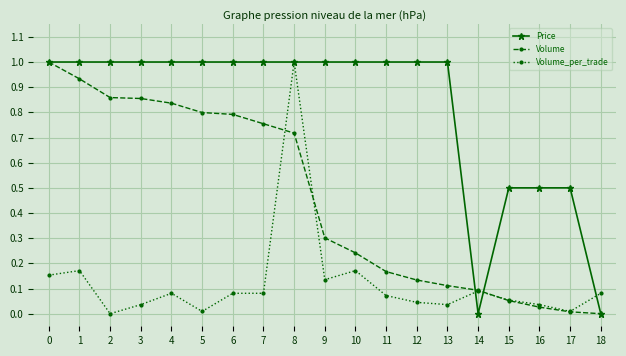

True or false: Volume has a value of 0.1 at 14.

True